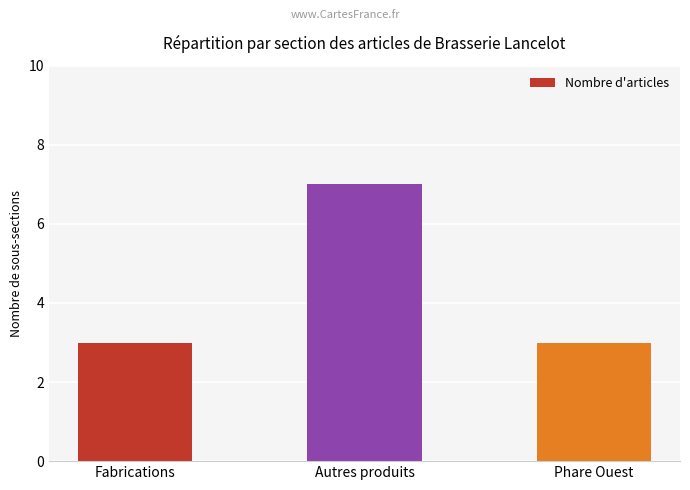

What is the label of the 1st bar from the right?

Phare Ouest